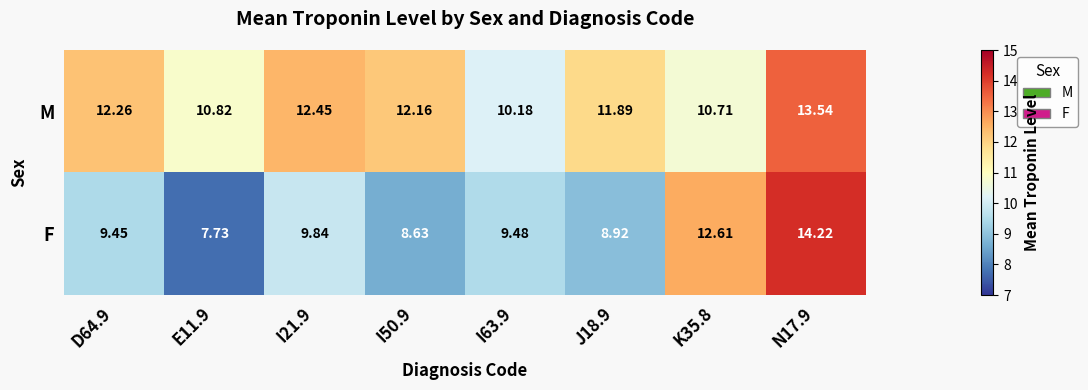

Is the value of M at I50.9 greater than the value of F at J18.9?

Yes